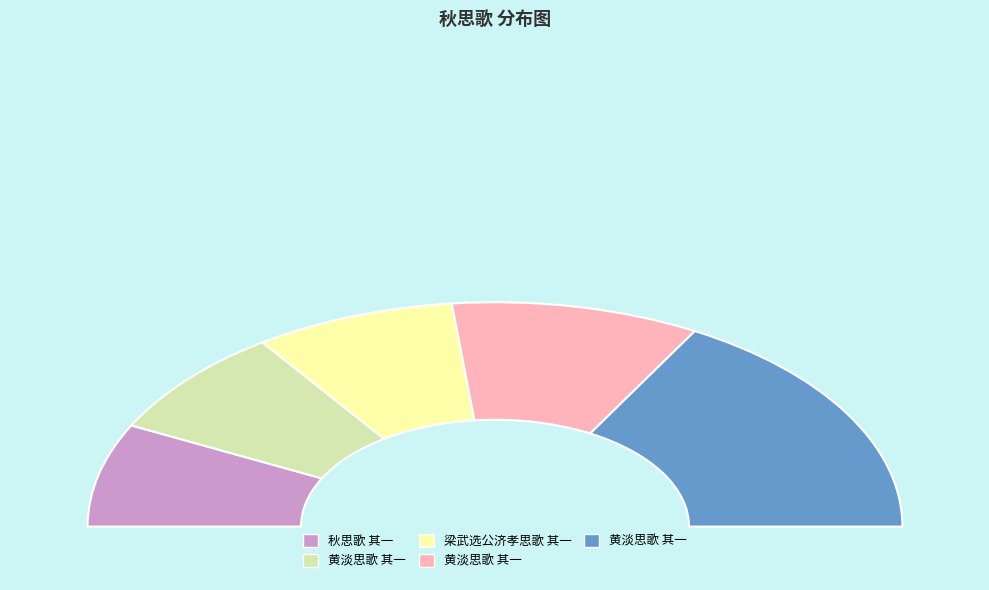

How many segments does this pie chart have?

5